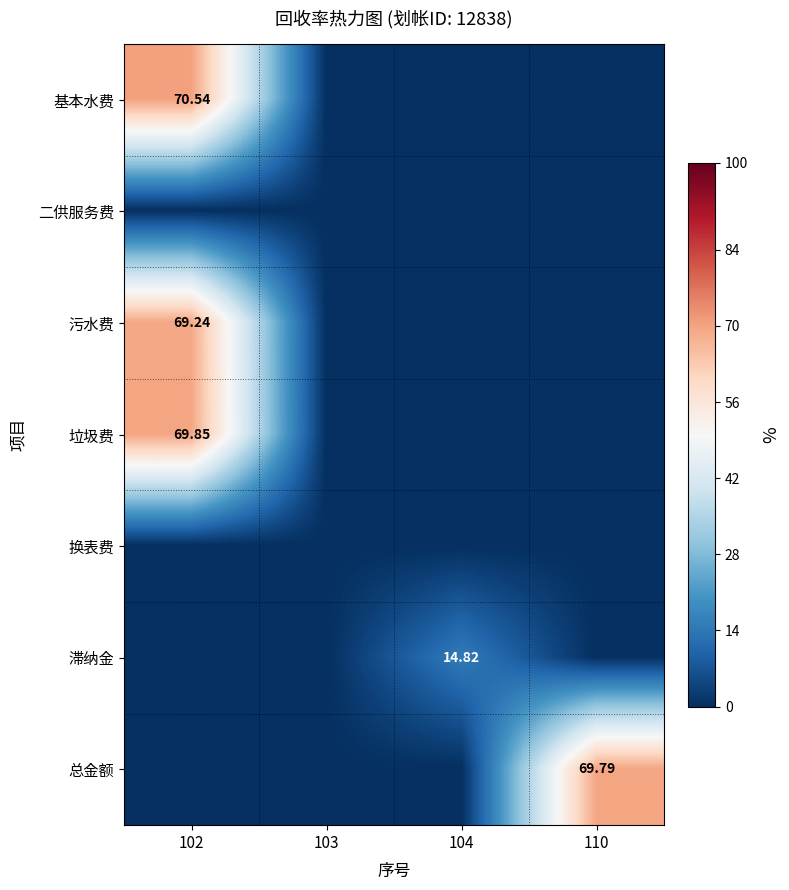

Is it true that 二供服务费 equals 0.0 at 102?

True